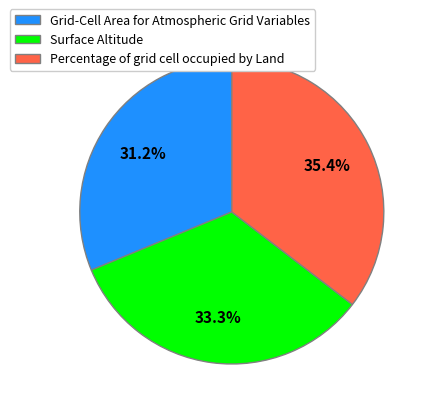

Combined, what portion of the pie is Percentage of grid cell occupied by Land and Grid-Cell Area for Atmospheric Grid Variables?

66.7%